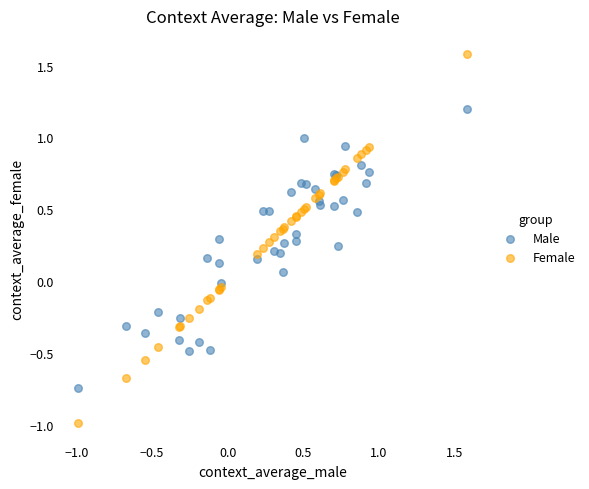

What is the X range (max minus min) for the scatter plot?

2.6